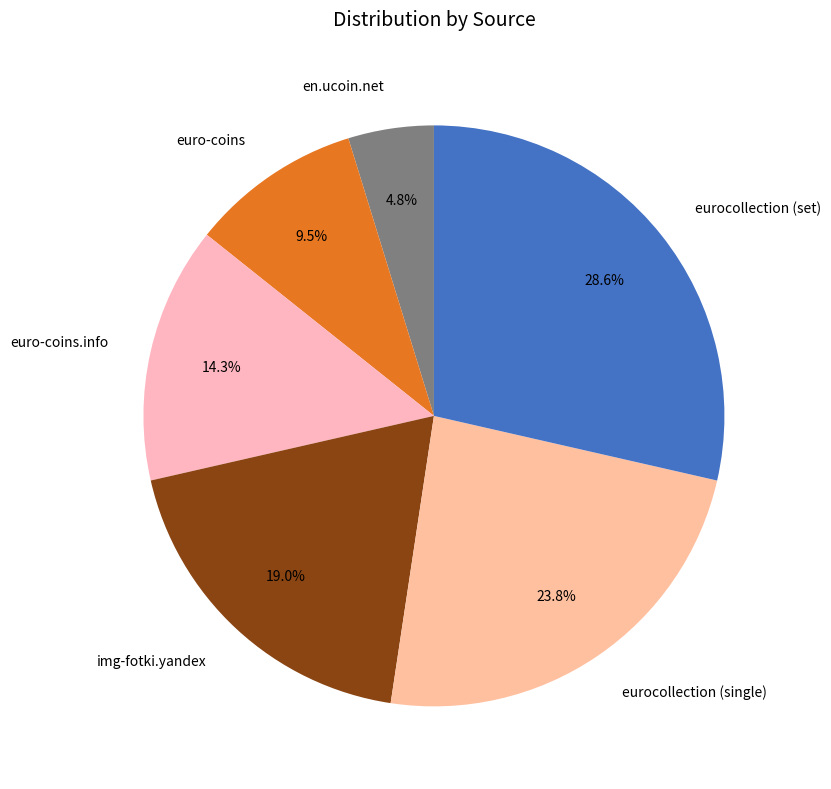

What is the ratio of the value at img-fotki.yandex to the value at euro-coins.info?

1.3